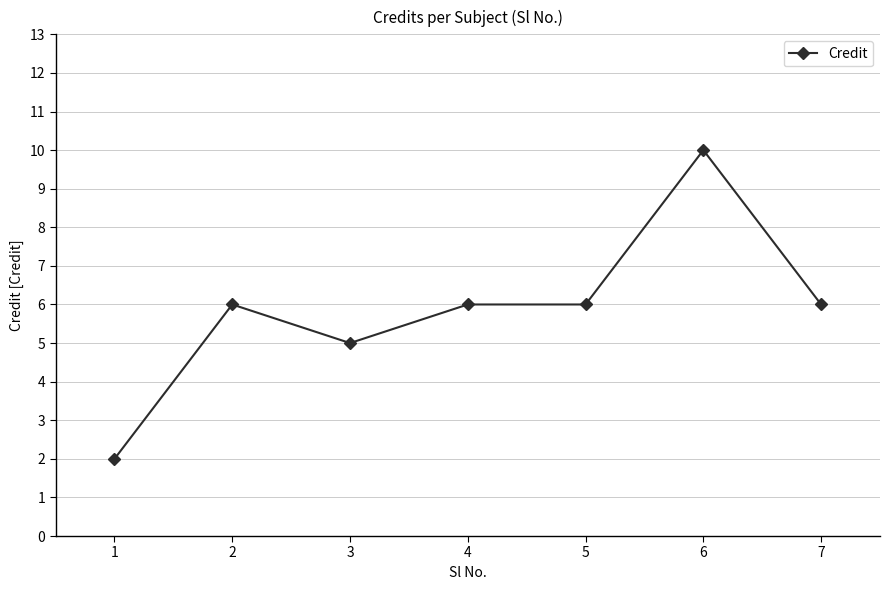

How many lines are shown in the chart?

1